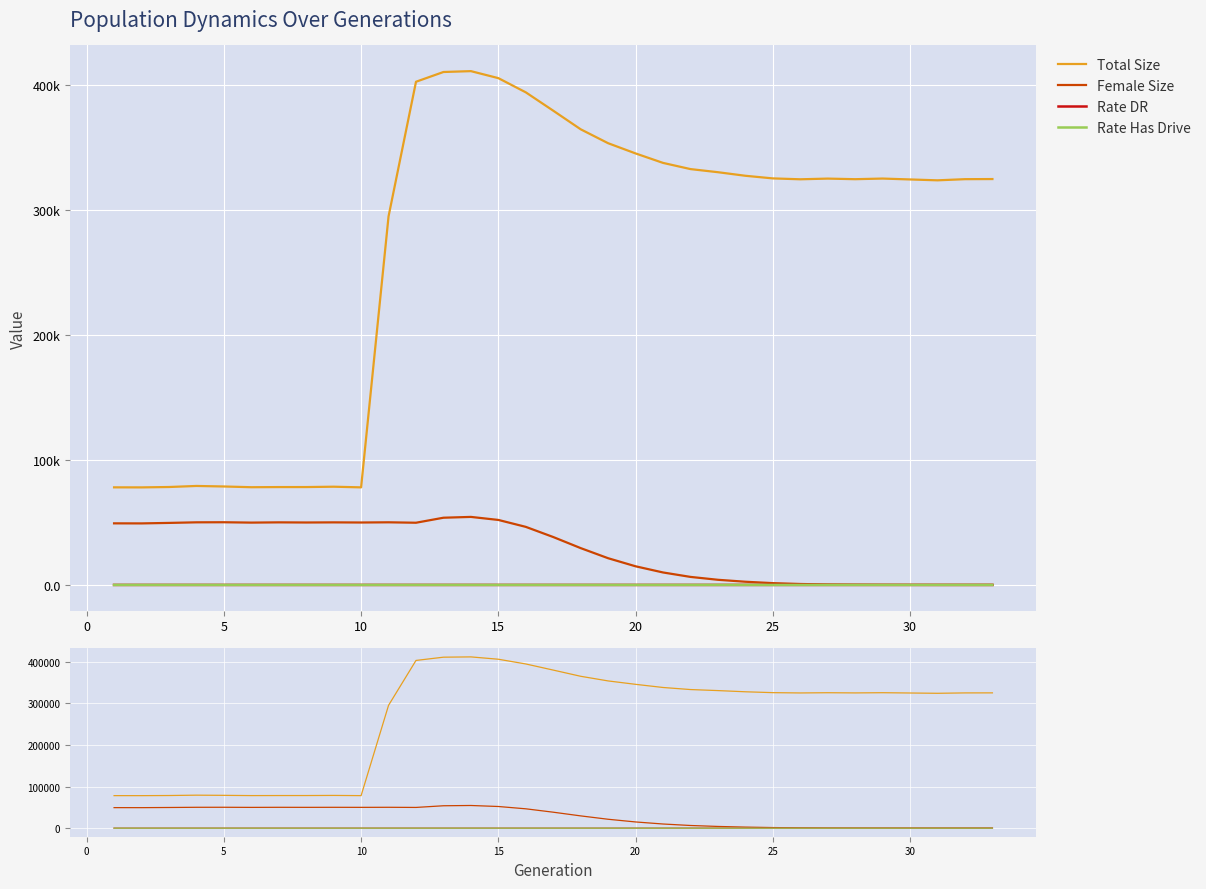

What is the maximum value shown in the chart?

411483.0